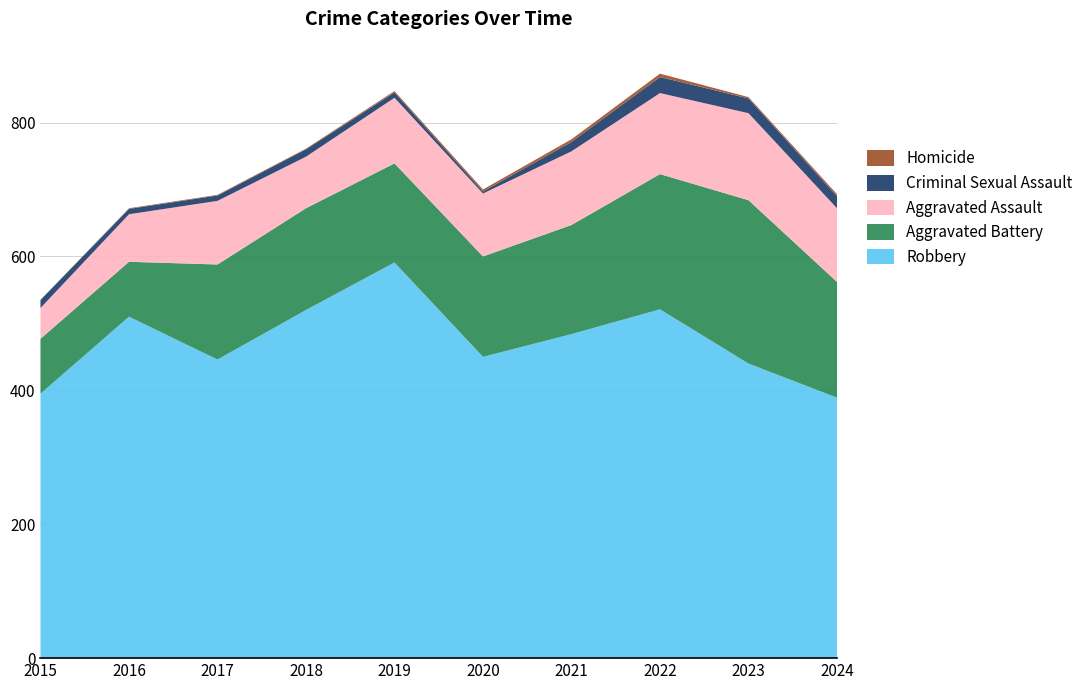

Reading right to left, transcribe all the data shown in this chart.

Robbery: 389	440	521	484	450	591	520	446	510	395
Aggravated Battery: 173	244	202	163	150	148	152	142	82	82
Aggravated Assault: 110	130	121	110	94	98	77	95	71	46
Criminal Sexual Assault: 18	22	24	14	3	8	11	8	8	12
Homicide: 3	2	5	4	3	2	1	1	1	0